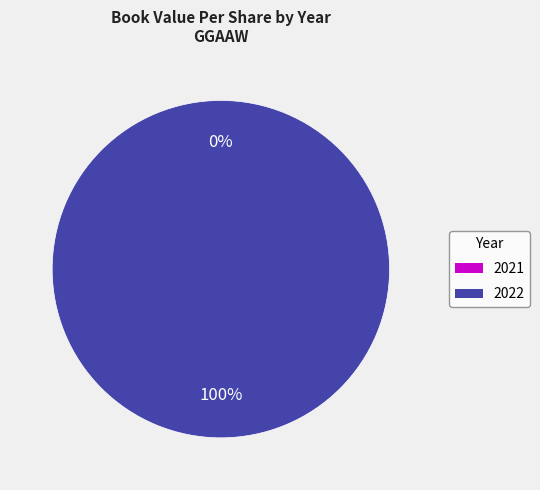

Which slice is the largest?

2022